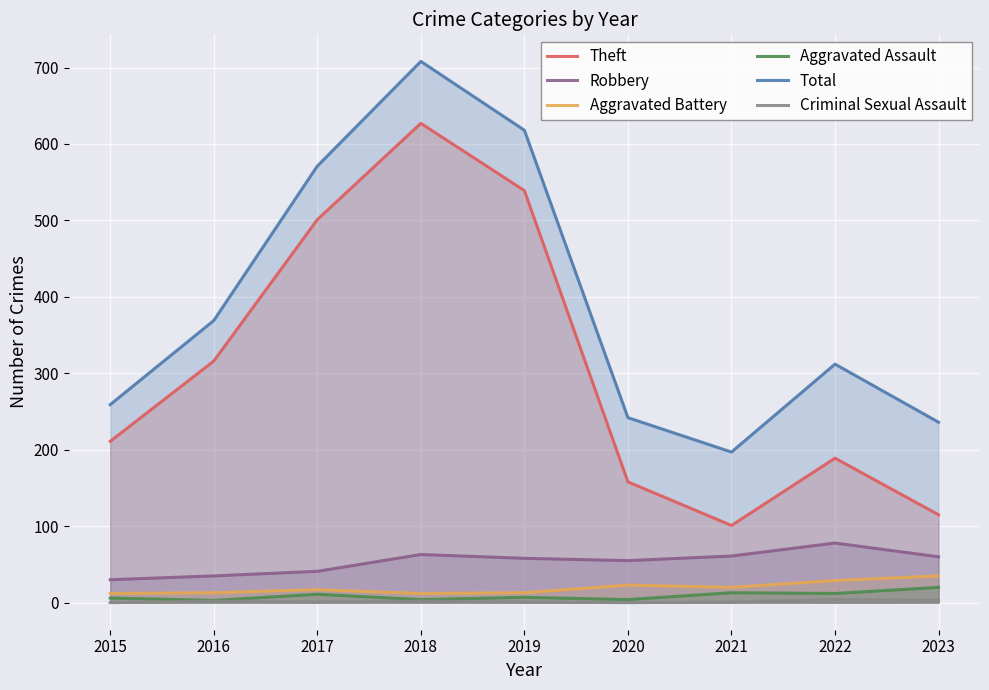

List the series in order of their peak value, highest first.

Total, Theft, Robbery, Aggravated Battery, Aggravated Assault, Criminal Sexual Assault